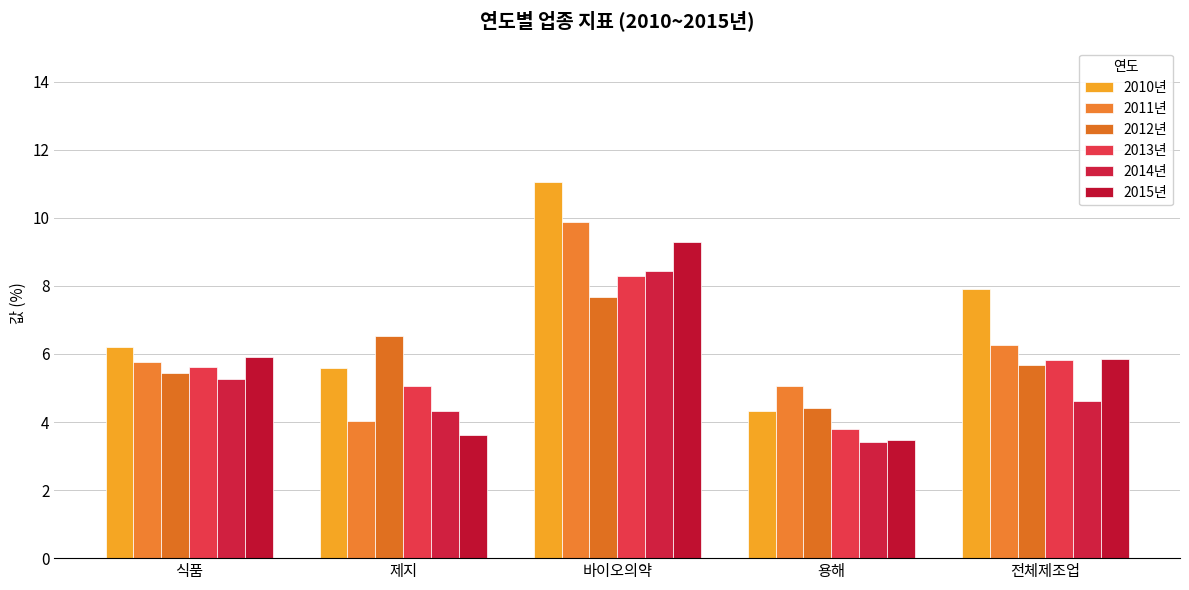

Reading left to right, transcribe all the data shown in this chart.

2010년: 6.2	5.6	11.1	4.3	7.9
2011년: 5.8	4.0	9.9	5.1	6.3
2012년: 5.5	6.5	7.7	4.4	5.7
2013년: 5.6	5.1	8.3	3.8	5.8
2014년: 5.3	4.3	8.4	3.4	4.6
2015년: 5.9	3.6	9.3	3.5	5.9